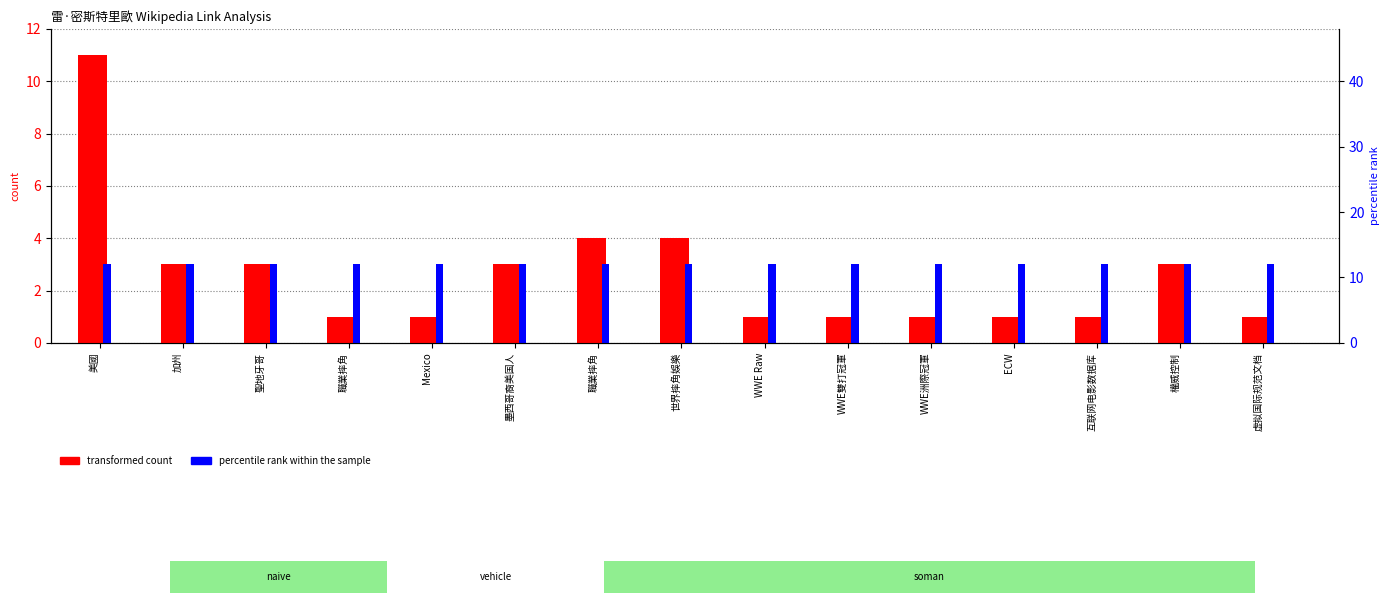

Is it true that transformed count equals 1 at 虚拟国际规范文档?

True